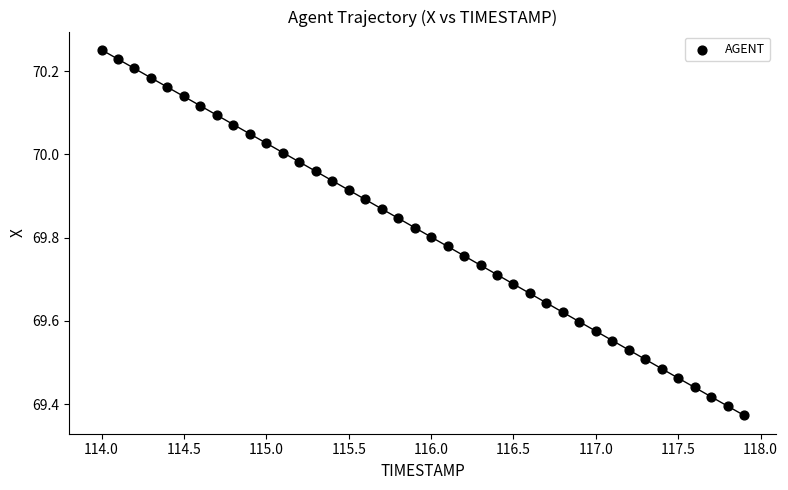

What is the range of Y values (max minus min)?

0.9